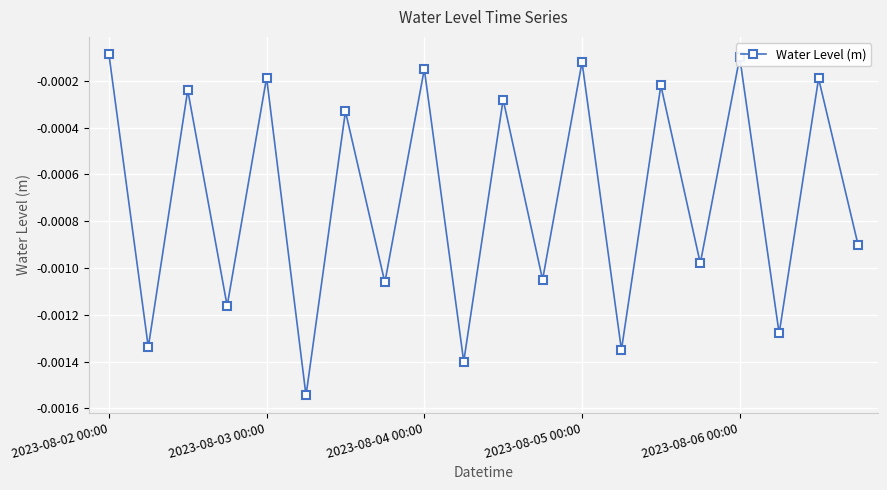

How many interior local valleys (lower than both neighbors) does the data have?

9